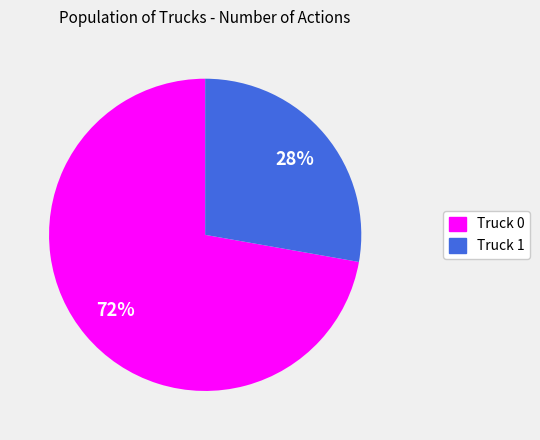

Count the number of slices in the pie.

2